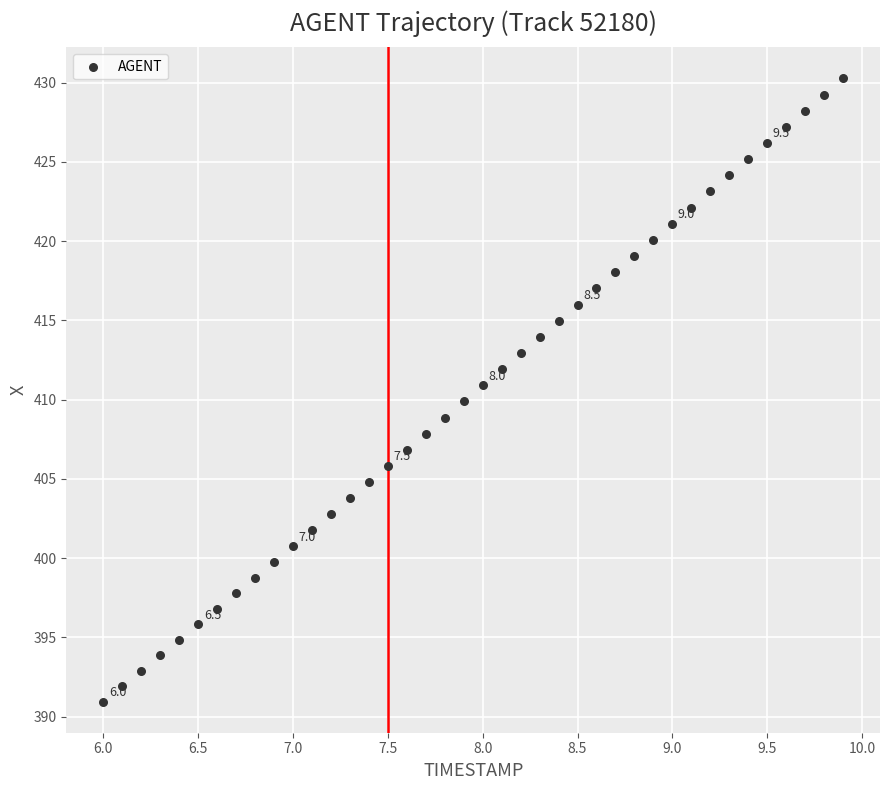

What is the range of Y values (max minus min)?

39.3